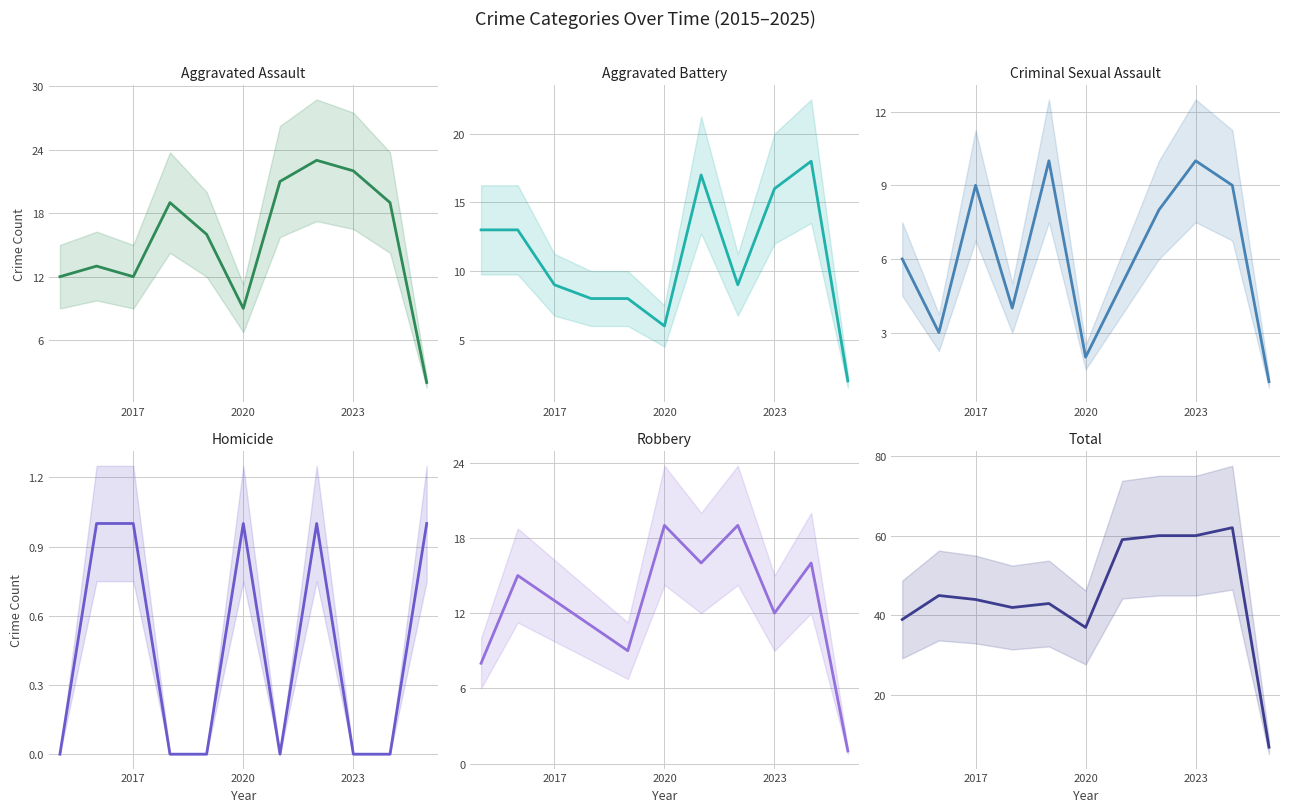

How many interior local valleys does the Total series have?

2